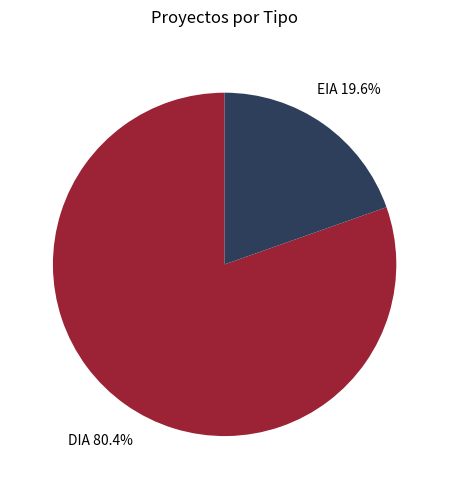

Which slice is the smallest?

EIA